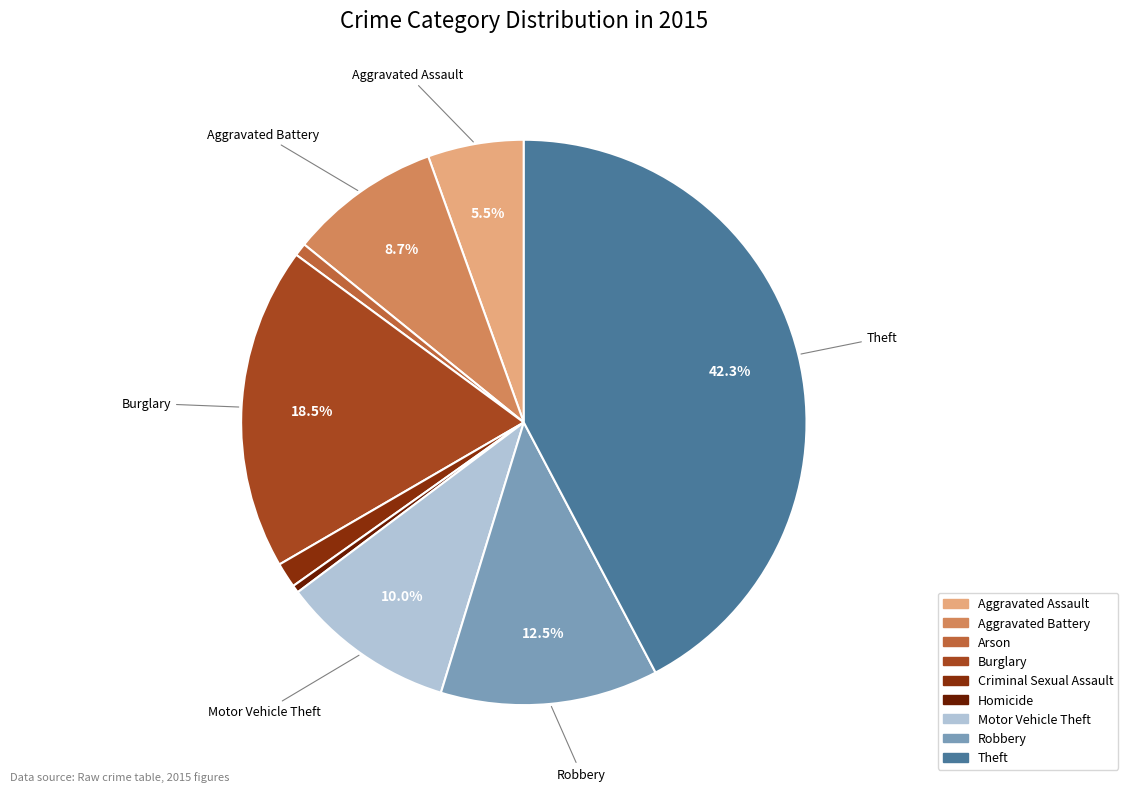

Which slice is the largest?

Theft